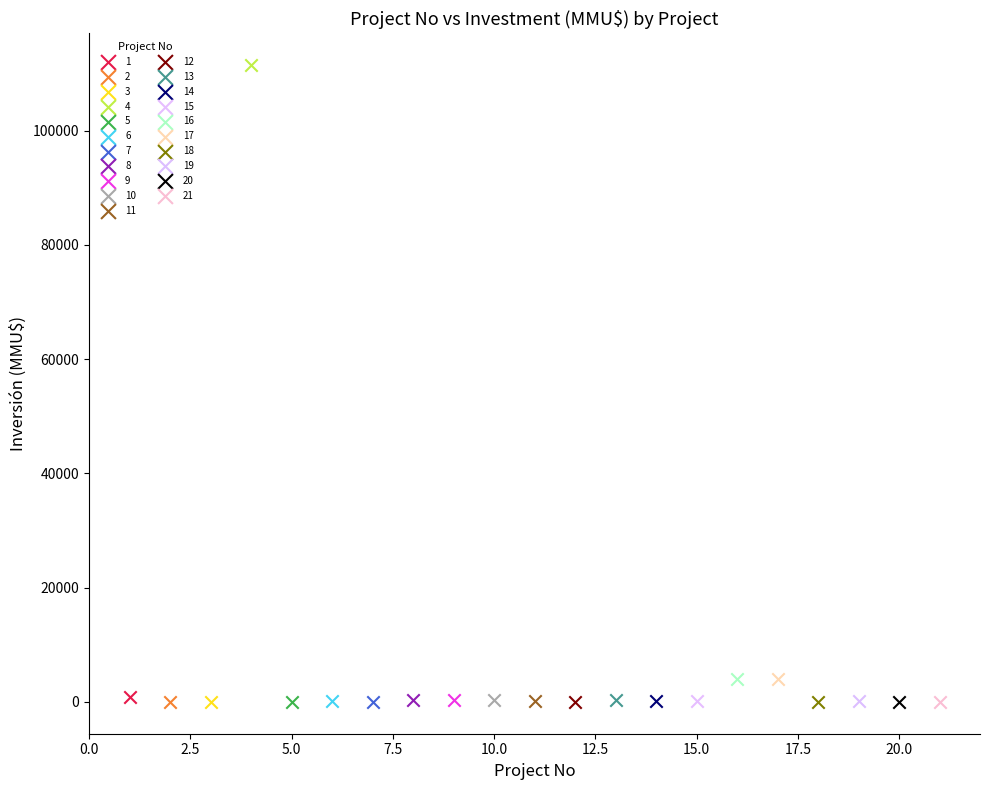

What are all the series names shown in the legend?

1, 2, 3, 4, 5, 6, 7, 8, 9, 10, 11, 12, 13, 14, 15, 16, 17, 18, 19, 20, 21